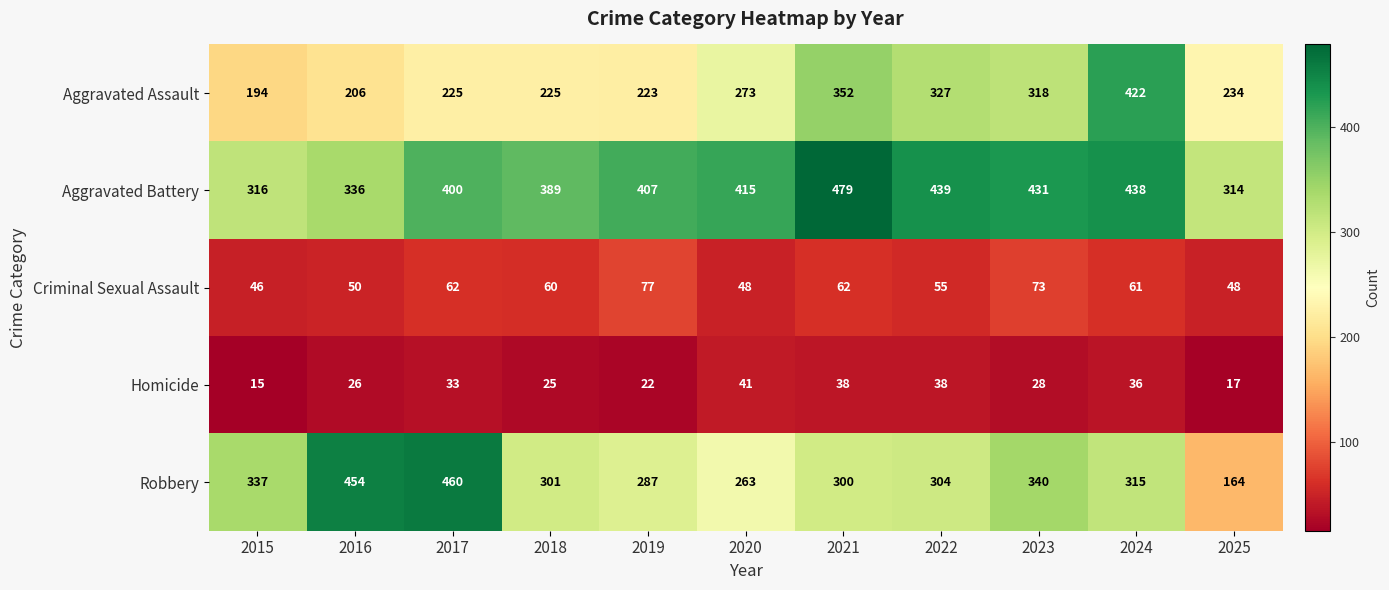

Rank the categories by Aggravated Battery value from lowest to highest.

2025, 2015, 2016, 2018, 2017, 2019, 2020, 2023, 2024, 2022, 2021